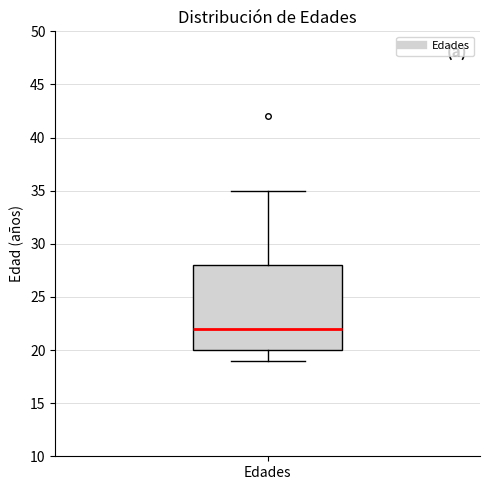

Where does the median line of the box for Edades sit on the y-axis? The values are not printed on the chart, so give them approximately, as read against the axis.

22